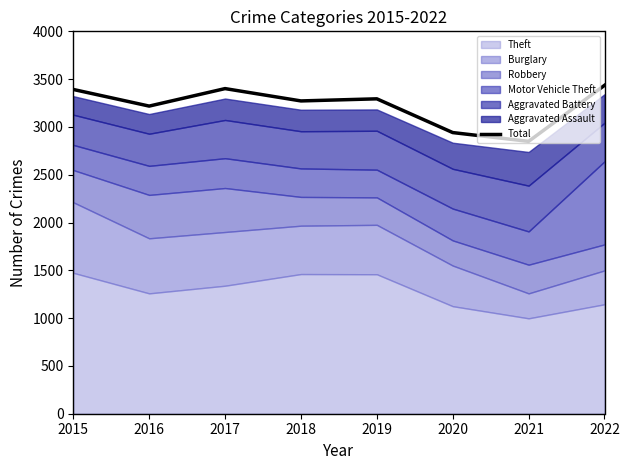

Reading left to right, list all the values displayed in this chart.

3392	3218	3401	3272	3294	2941	2849	3435